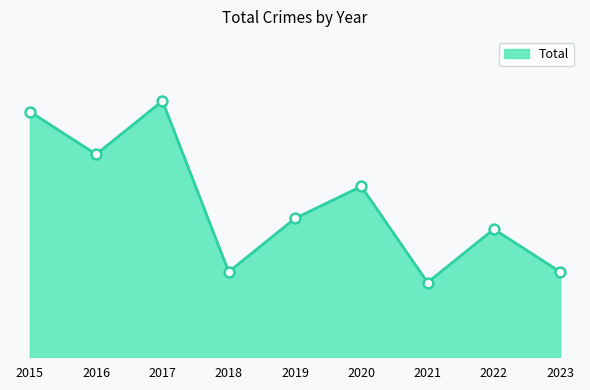

Is this an area chart (filled region under the line)?

Yes